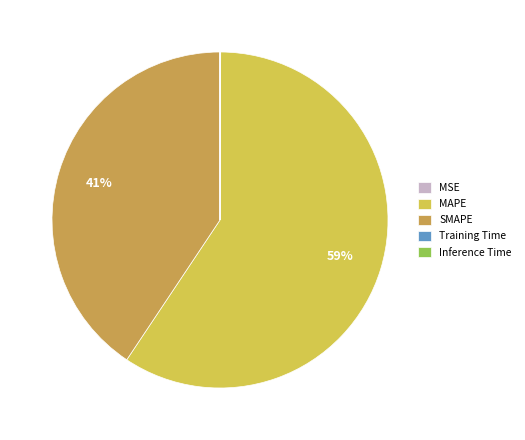

What is the largest slice in the pie chart?

MAPE